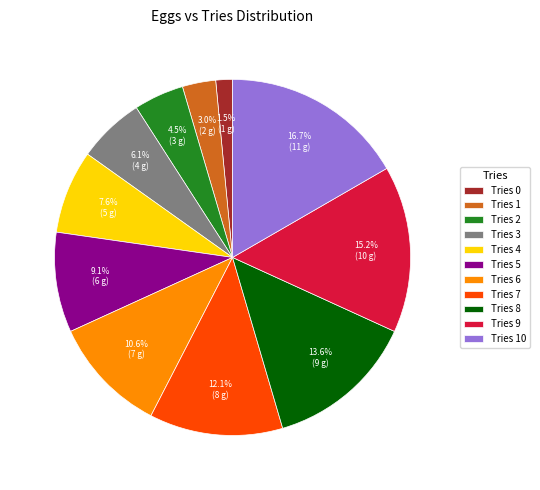

What is the largest slice in the pie chart?

Tries 10